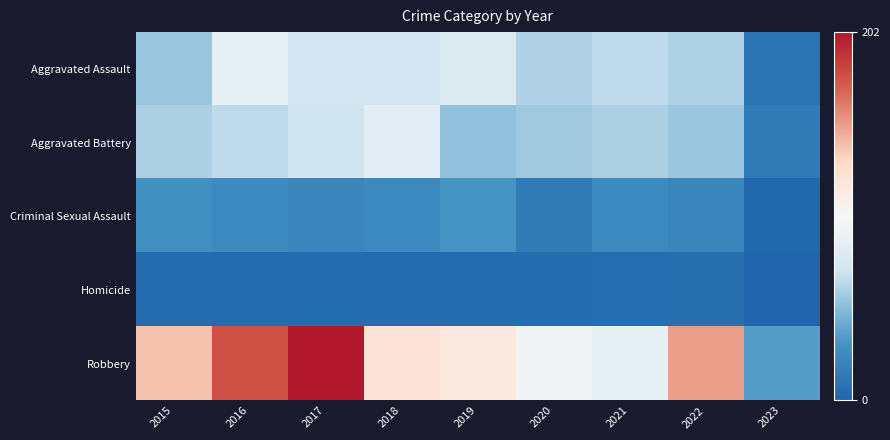

Reading left to right, list all the values displayed in this chart.

Aggravated Assault: 2015=56	2016=88	2017=72	2018=72	2019=80	2020=62	2021=66	2022=61	2023=10
Aggravated Battery: 2015=60	2016=66	2017=71	2018=86	2019=53	2020=57	2021=60	2022=56	2023=15
Criminal Sexual Assault: 2015=29	2016=25	2017=22	2018=24	2019=31	2020=15	2021=25	2022=22	2023=2
Homicide: 2015=5	2016=4	2017=4	2018=4	2019=4	2020=5	2021=6	2022=7	2023=0
Robbery: 2015=139	2016=178	2017=202	2018=121	2019=116	2020=97	2021=88	2022=151	2023=36